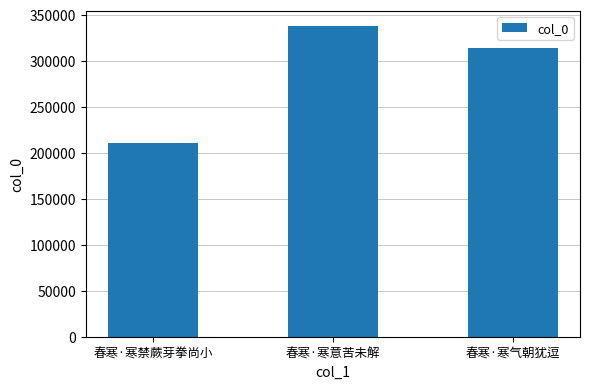

What is the label of the 3rd bar from the left?

春寒·寒气朝犹逗